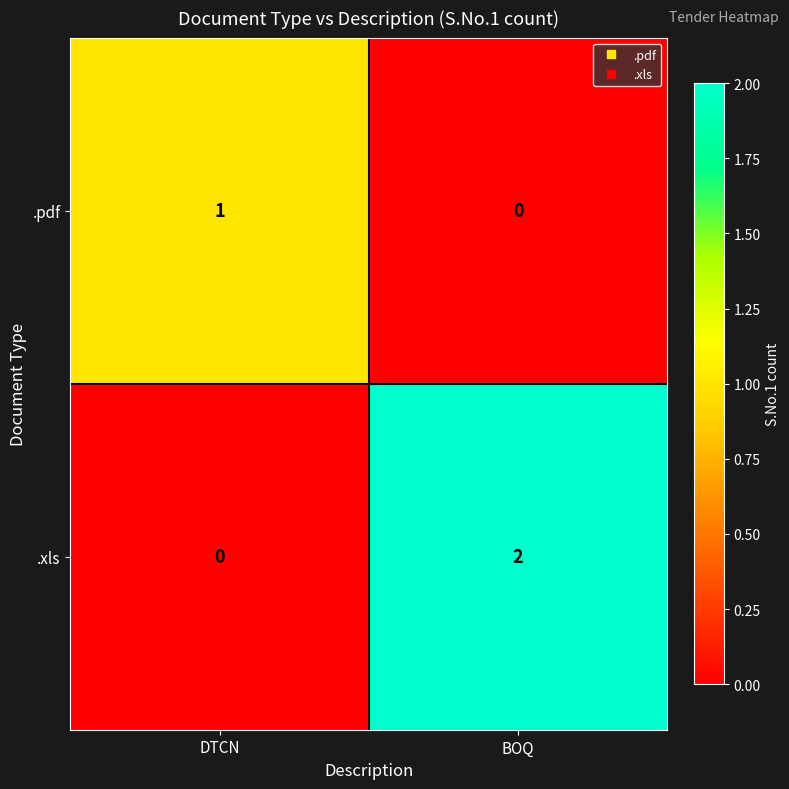

Rank the categories by .xls value from lowest to highest.

DTCN, BOQ